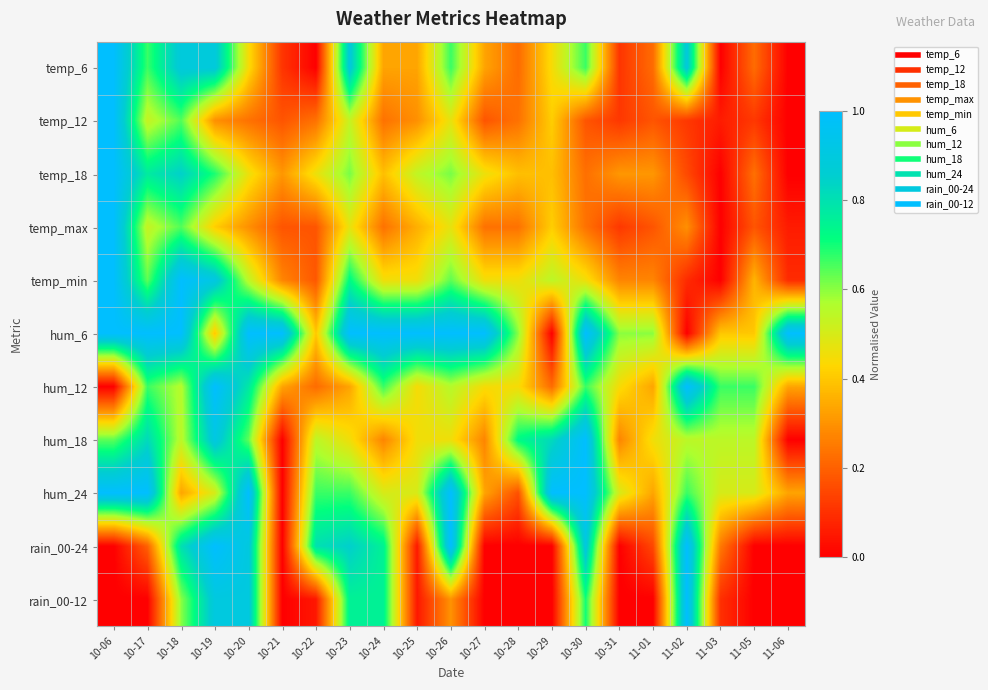

Reading left to right, list all the values displayed in this chart.

temp_6: 10-06=1.0	10-17=0.7	10-18=0.9	10-19=0.9	10-20=0.4	10-21=0.1	10-22=0.0	10-23=0.9	10-24=0.3	10-25=0.3	10-26=0.7	10-27=0.3	10-28=0.2	10-29=0.4	10-30=0.7	10-31=0.1	11-01=0.2	11-02=0.9	11-03=0.0	11-05=0.2	11-06=0.0
temp_12: 10-06=1.0	10-17=0.5	10-18=0.6	10-19=0.3	10-20=0.2	10-21=0.2	10-22=0.2	10-23=0.5	10-24=0.2	10-25=0.3	10-26=0.5	10-27=0.2	10-28=0.2	10-29=0.4	10-30=0.2	10-31=0.1	11-01=0.2	11-02=0.1	11-03=0.1	11-05=0.1	11-06=0.0
temp_18: 10-06=1.0	10-17=0.8	10-18=0.8	10-19=0.7	10-20=0.5	10-21=0.3	10-22=0.5	10-23=0.6	10-24=0.4	10-25=0.5	10-26=0.6	10-27=0.5	10-28=0.4	10-29=0.4	10-30=0.2	10-31=0.3	11-01=0.3	11-02=0.2	11-03=0.0	11-05=0.2	11-06=0.0
temp_max: 10-06=1.0	10-17=0.5	10-18=0.6	10-19=0.4	10-20=0.3	10-21=0.2	10-22=0.2	10-23=0.5	10-24=0.2	10-25=0.4	10-26=0.5	10-27=0.2	10-28=0.2	10-29=0.4	10-30=0.2	10-31=0.1	11-01=0.2	11-02=0.3	11-03=0.0	11-05=0.2	11-06=0.1
temp_min: 10-06=1.0	10-17=0.6	10-18=1.0	10-19=0.9	10-20=0.5	10-21=0.3	10-22=0.2	10-23=0.7	10-24=0.5	10-25=0.5	10-26=0.6	10-27=0.5	10-28=0.5	10-29=0.5	10-30=0.5	10-31=0.3	11-01=0.3	11-02=0.1	11-03=0.0	11-05=0.4	11-06=0.1
hum_6: 10-06=1.0	10-17=1.0	10-18=1.0	10-19=0.4	10-20=1.0	10-21=1.0	10-22=0.4	10-23=1.0	10-24=1.0	10-25=1.0	10-26=1.0	10-27=1.0	10-28=0.6	10-29=0.0	10-30=1.0	10-31=0.6	11-01=0.6	11-02=0.0	11-03=0.4	11-05=0.4	11-06=1.0
hum_12: 10-06=0.0	10-17=0.7	10-18=0.6	10-19=1.0	10-20=0.8	10-21=0.3	10-22=0.2	10-23=0.3	10-24=0.7	10-25=0.4	10-26=0.6	10-27=0.4	10-28=0.4	10-29=0.2	10-30=0.7	10-31=0.4	11-01=0.3	11-02=1.0	11-03=0.7	11-05=0.7	11-06=0.3
hum_18: 10-06=0.6	10-17=0.8	10-18=0.5	10-19=0.9	10-20=0.6	10-21=0.0	10-22=0.5	10-23=0.5	10-24=0.3	10-25=0.5	10-26=0.5	10-27=0.3	10-28=0.7	10-29=0.8	10-30=1.0	10-31=0.3	11-01=0.5	11-02=0.5	11-03=0.5	11-05=0.5	11-06=0.0
hum_24: 10-06=1.0	10-17=1.0	10-18=0.3	10-19=0.5	10-20=1.0	10-21=0.0	10-22=0.7	10-23=0.7	10-24=0.5	10-25=0.5	10-26=1.0	10-27=0.3	10-28=0.2	10-29=1.0	10-30=1.0	10-31=0.5	11-01=0.3	11-02=0.7	11-03=0.5	11-05=0.5	11-06=0.3
rain_00-24: 10-06=0.0	10-17=0.2	10-18=0.8	10-19=1.0	10-20=0.9	10-21=0.0	10-22=0.8	10-23=0.8	10-24=0.8	10-25=0.1	10-26=1.0	10-27=0.0	10-28=0.0	10-29=0.0	10-30=0.9	10-31=0.0	11-01=0.1	11-02=1.0	11-03=0.2	11-05=0.0	11-06=0.0
rain_00-12: 10-06=0.0	10-17=0.0	10-18=0.6	10-19=0.9	10-20=0.9	10-21=0.0	10-22=0.1	10-23=0.8	10-24=0.8	10-25=0.1	10-26=0.3	10-27=0.0	10-28=0.0	10-29=0.0	10-30=0.7	10-31=0.0	11-01=0.0	11-02=1.0	11-03=0.1	11-05=0.0	11-06=0.0